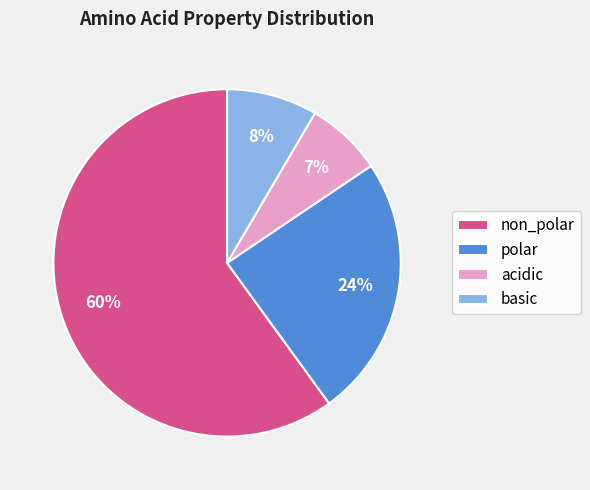

Approximately how many times larger is the value at basic compared to polar?

0.3